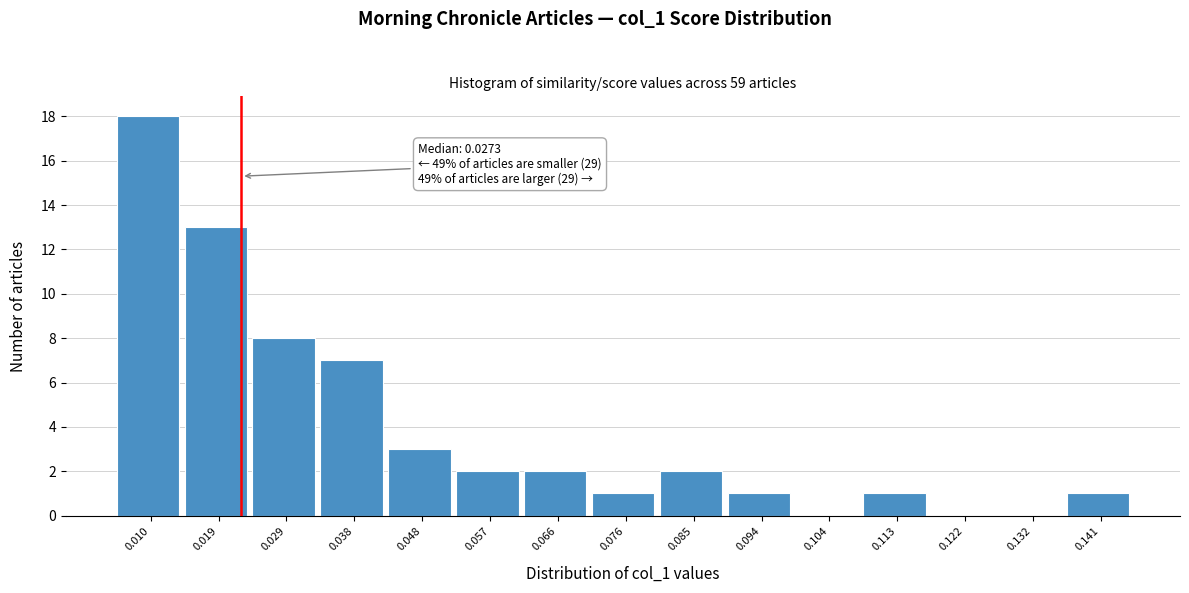

Reading left to right, what are all the values shown in this chart?

0.010=18	0.019=13	0.029=8	0.038=7	0.048=3	0.057=2	0.066=2	0.076=1	0.085=2	0.094=1	0.104=0	0.113=1	0.122=0	0.132=0	0.141=1